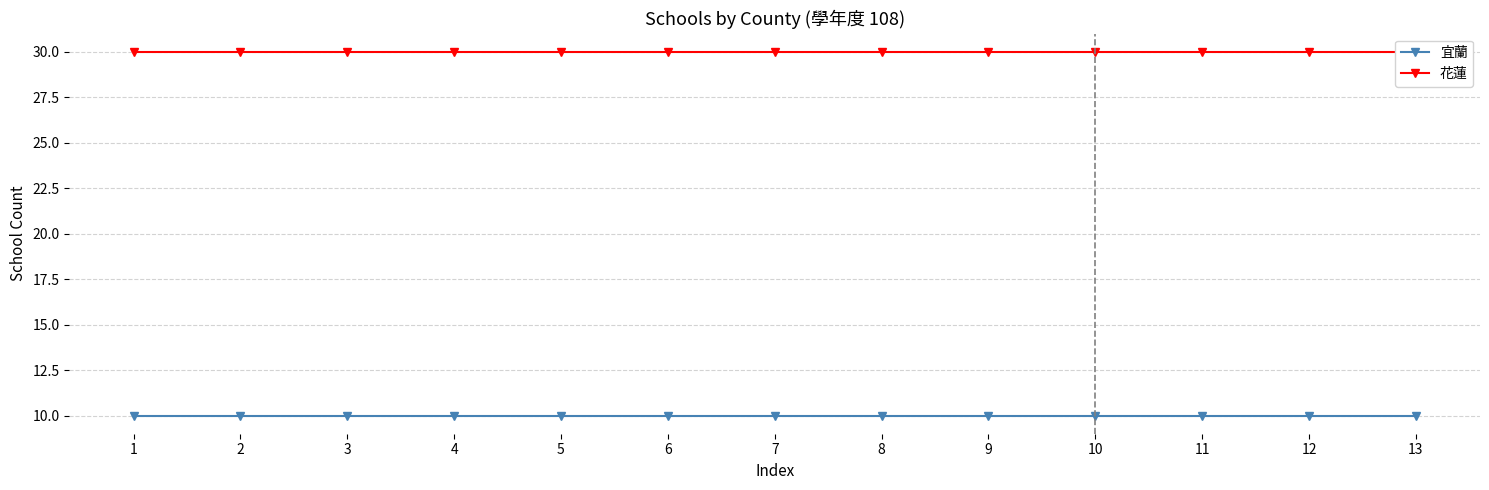

List the series in order of their peak value, highest first.

花蓮, 宜蘭